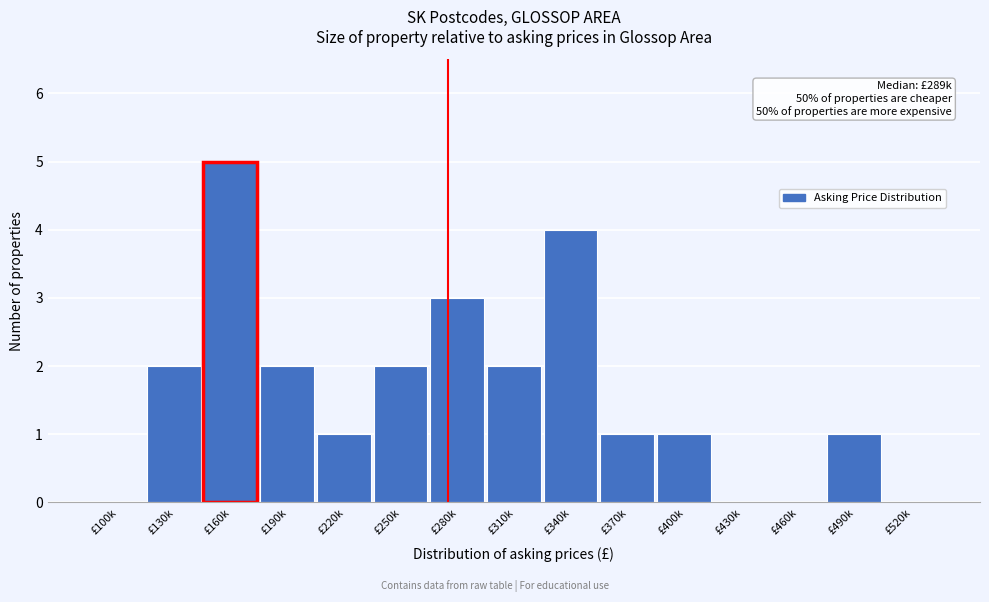

Reading right to left, transcribe all the data shown in this chart.

£520k=0	£490k=1	£460k=0	£430k=0	£400k=1	£370k=1	£340k=4	£310k=2	£280k=3	£250k=2	£220k=1	£190k=2	£160k=5	£130k=2	£100k=0